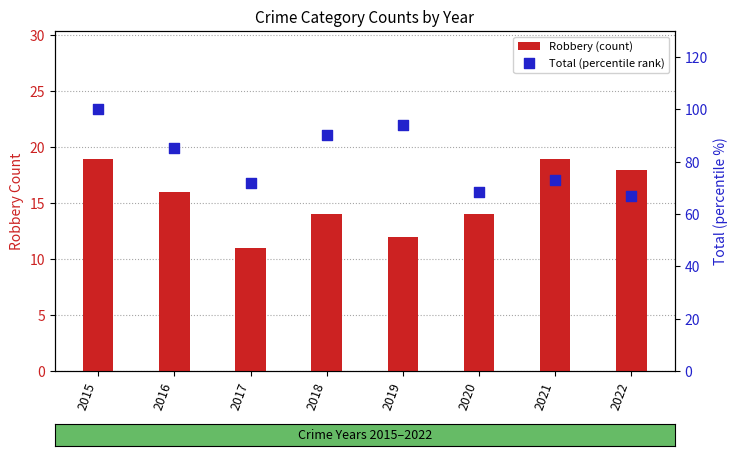

What is the total value across all series at 2020?

82.3